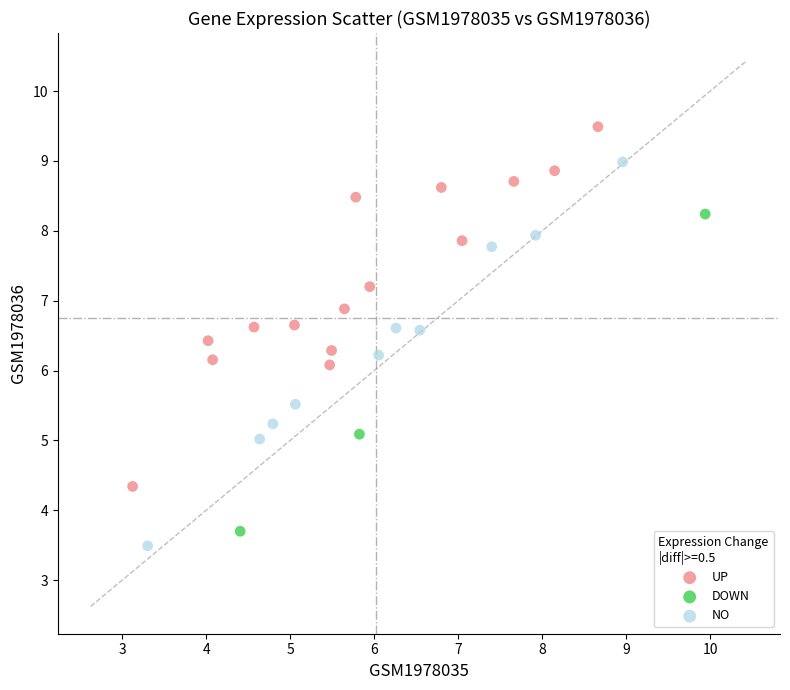

Which series has the widest spread of Y values?

NO